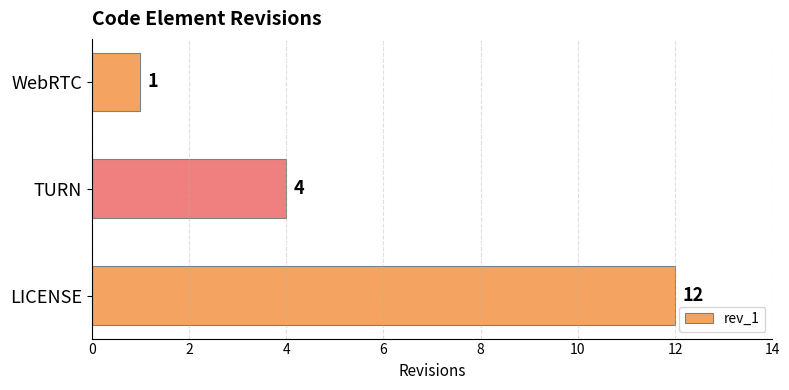

Count the number of data series in this chart.

1